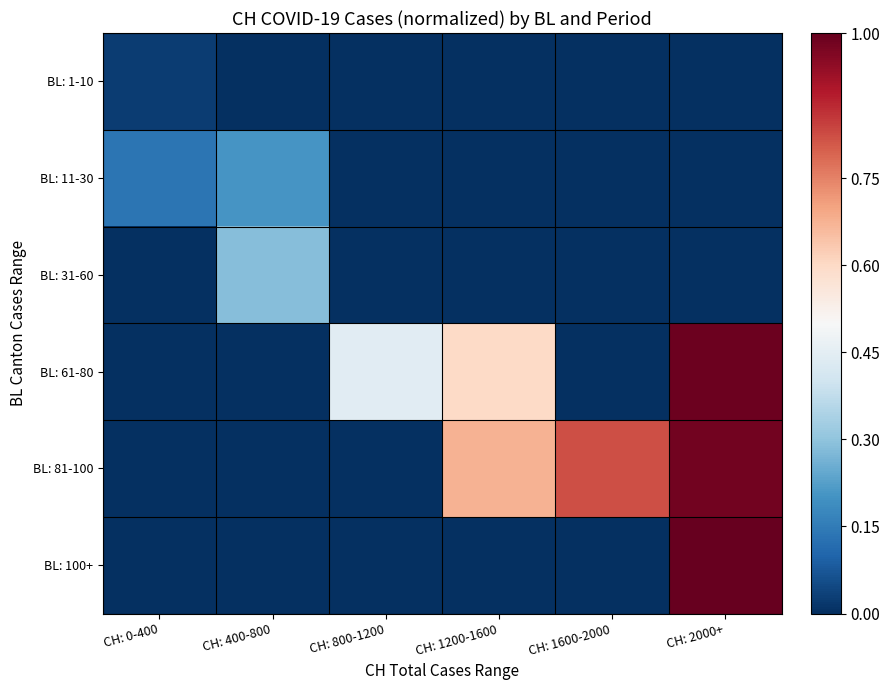

Which label corresponds to the largest value in the chart?

CH: 2000+